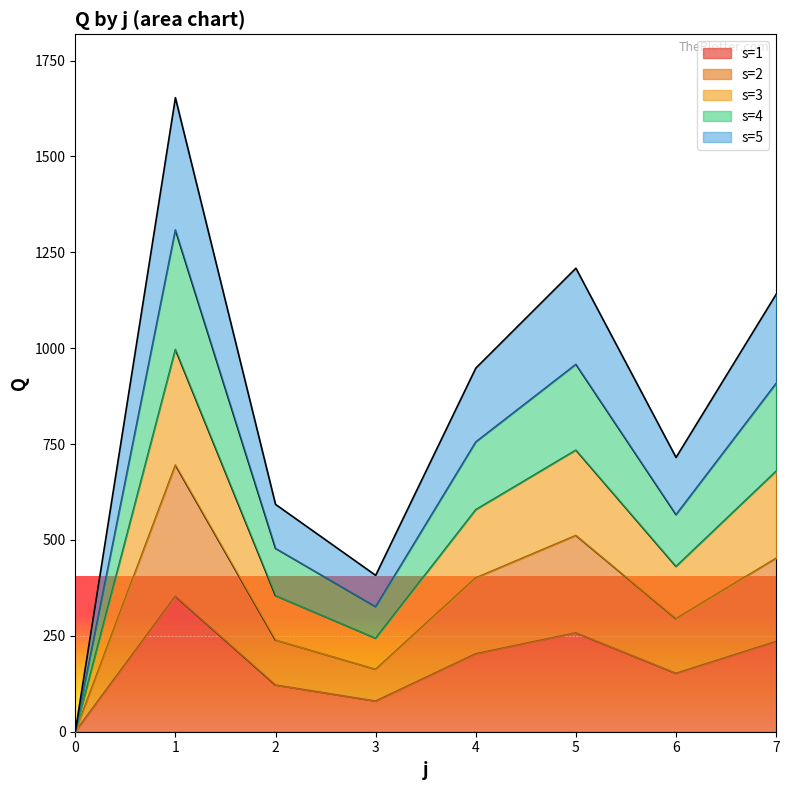

Is it true that s=2 equals 511.8 at 5?

True